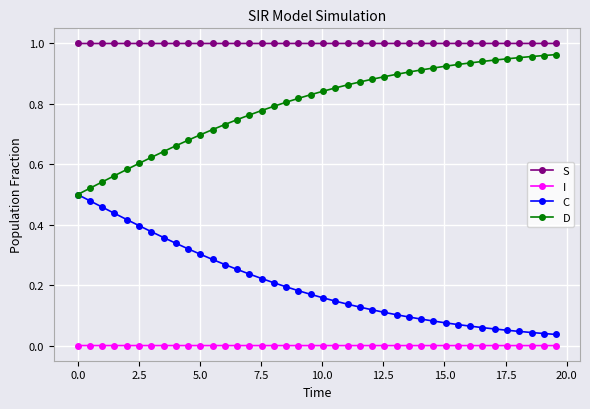

How many lines are shown in the chart?

4